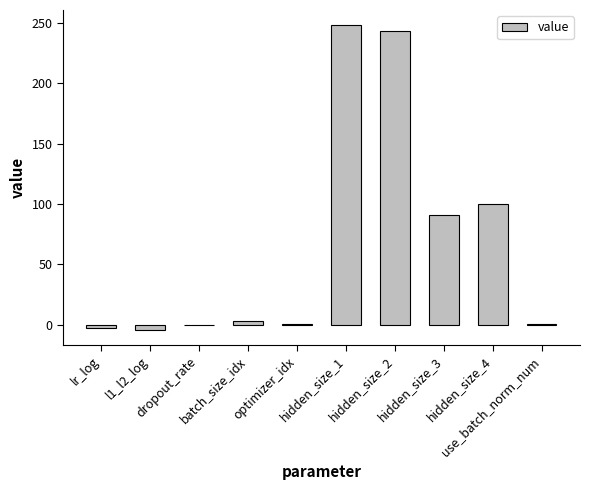

What value does the data have at l1_l2_log?

-4.1